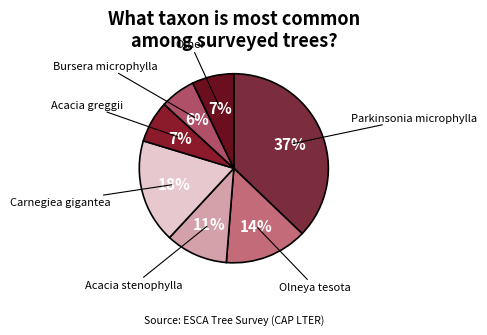

How many slices are in this pie chart?

7